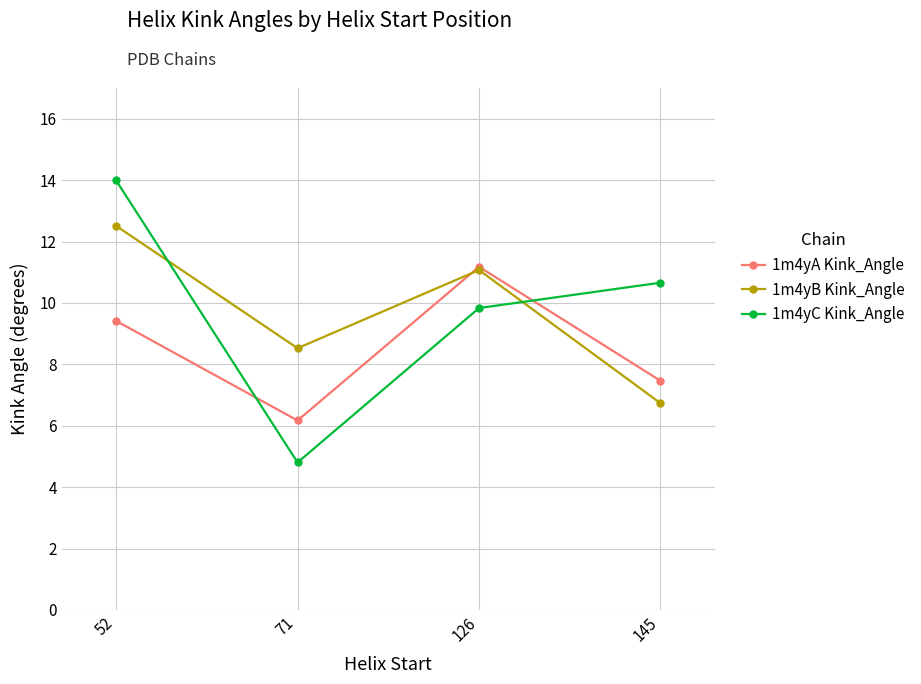

Count the number of categories in the chart.

4